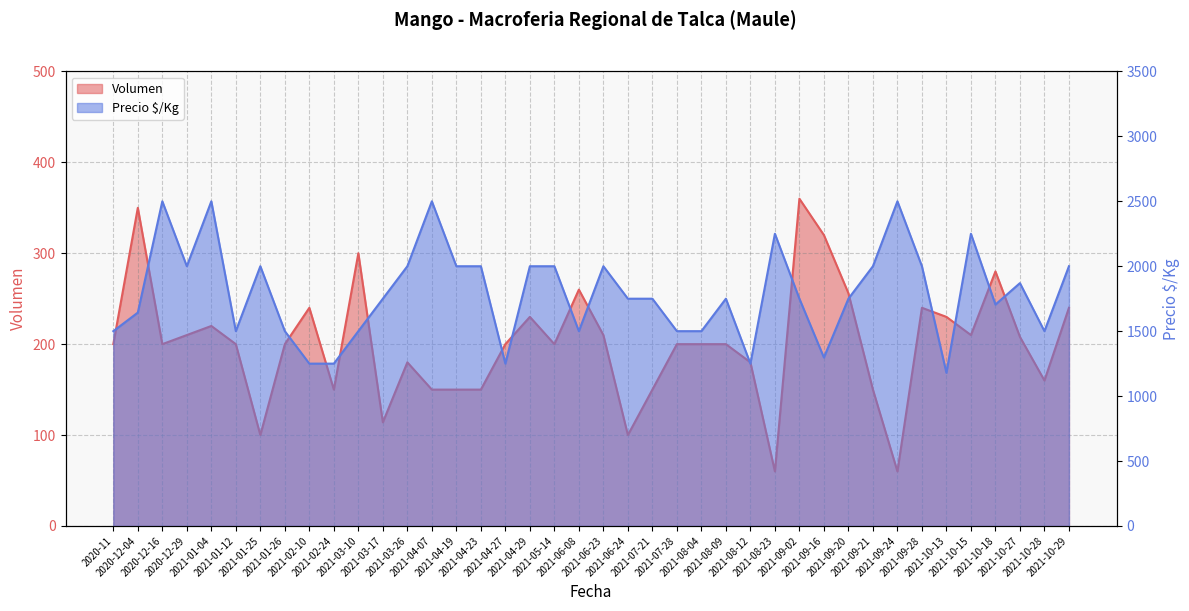

True or false: Volumen has more than 1 interior local peaks.

True